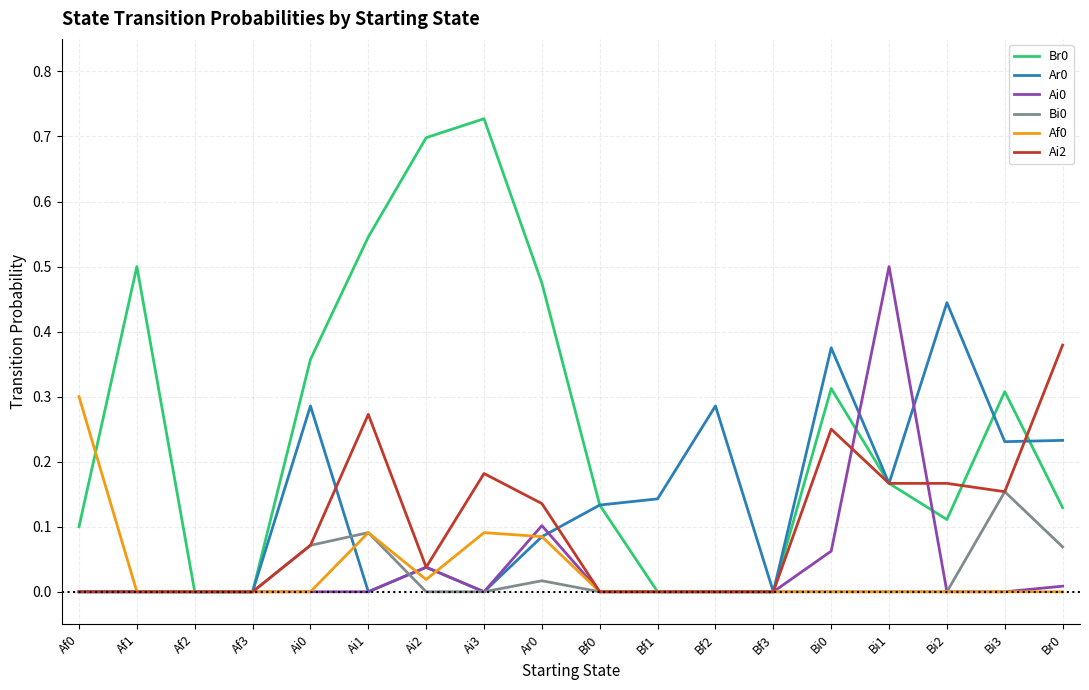

Is the value of Ar0 at Ai0 greater than the value of Bi0 at Ai2?

Yes